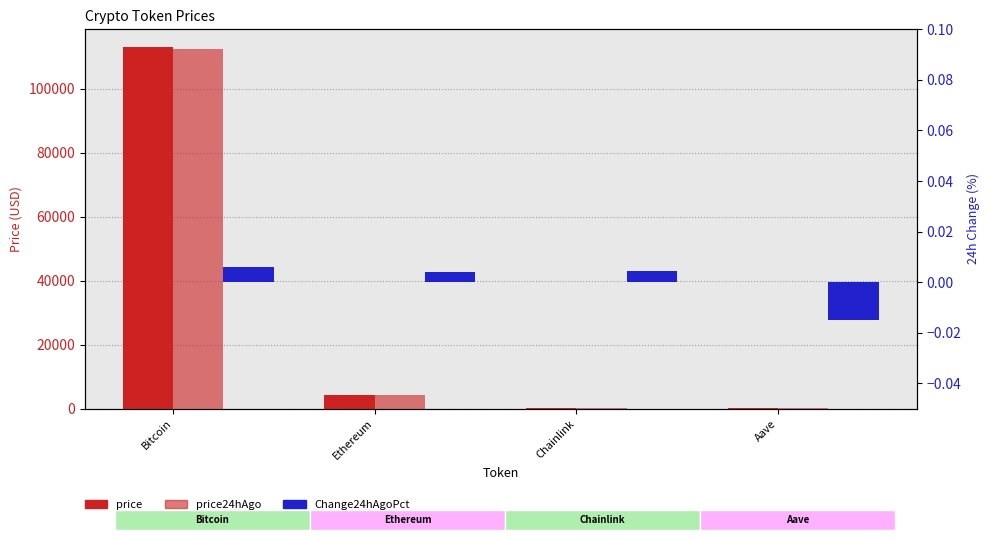

Is the value of price at Chainlink greater than the value of Change24hAgoPct at Aave?

Yes